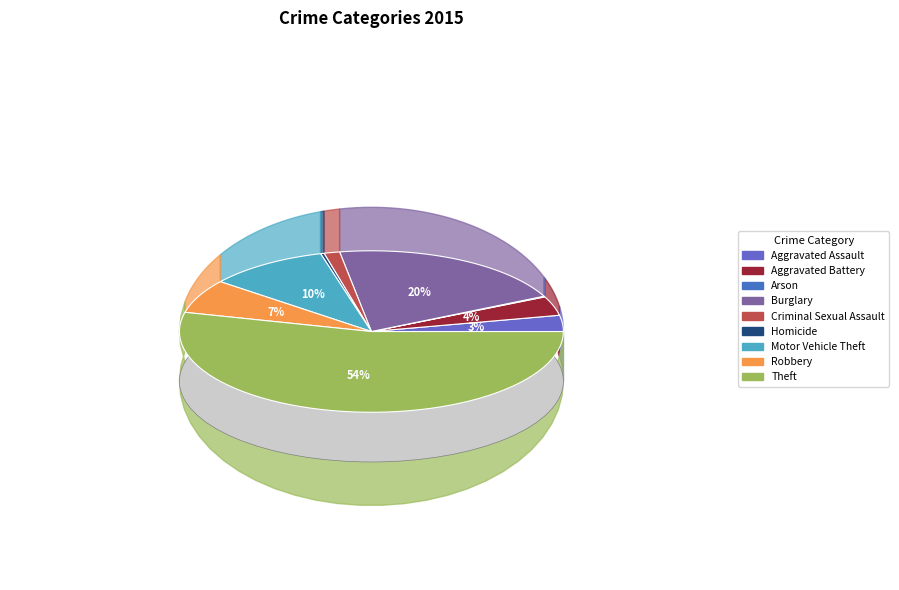

To the nearest percent, what is the difference between the Arson and Criminal Sexual Assault slice percentages?

1%